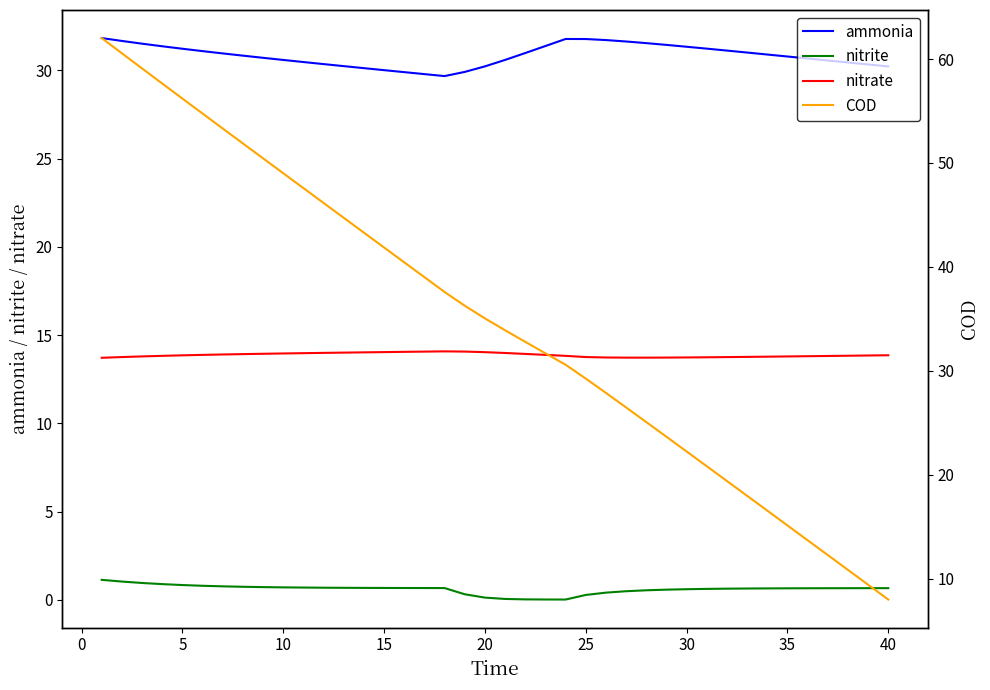

True or false: nitrate and nitrite intersect in this chart.

False